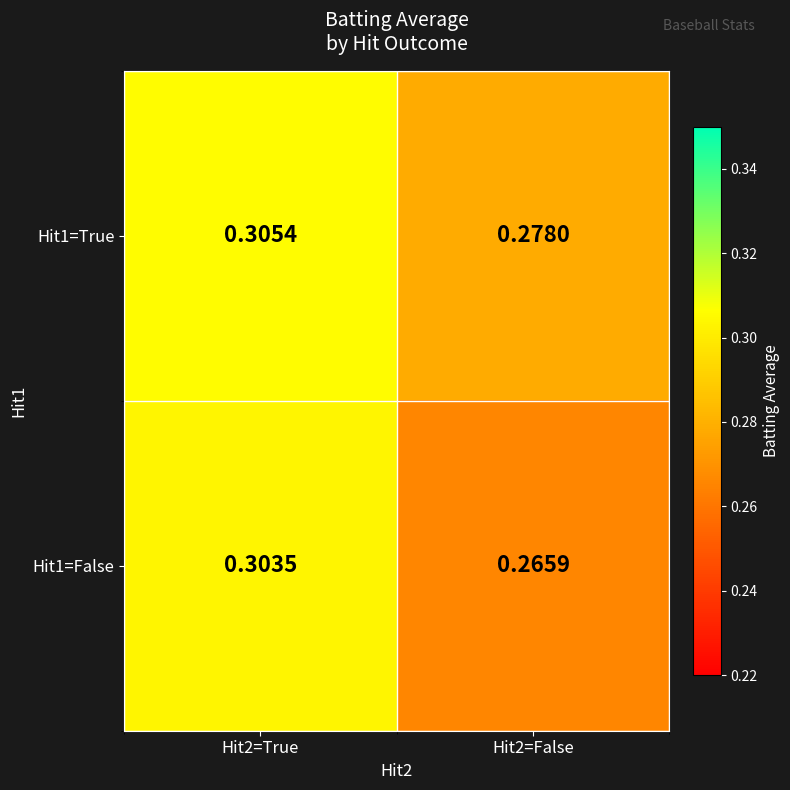

Count the number of categories in the chart.

2